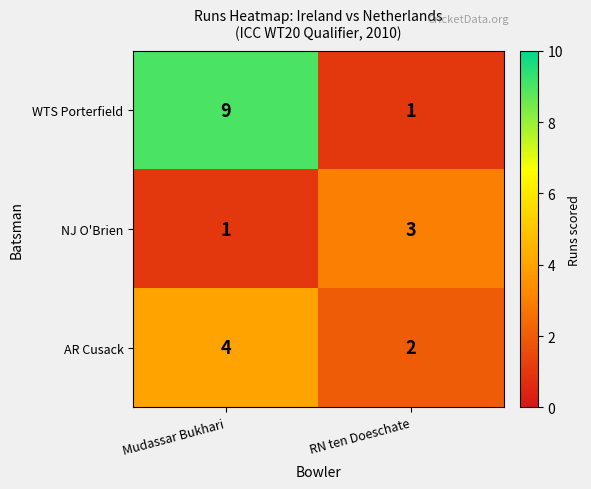

Reading right to left, what are all the values shown in this chart?

WTS Porterfield: RN ten Doeschate=1	Mudassar Bukhari=9
NJ O'Brien: RN ten Doeschate=3	Mudassar Bukhari=1
AR Cusack: RN ten Doeschate=2	Mudassar Bukhari=4